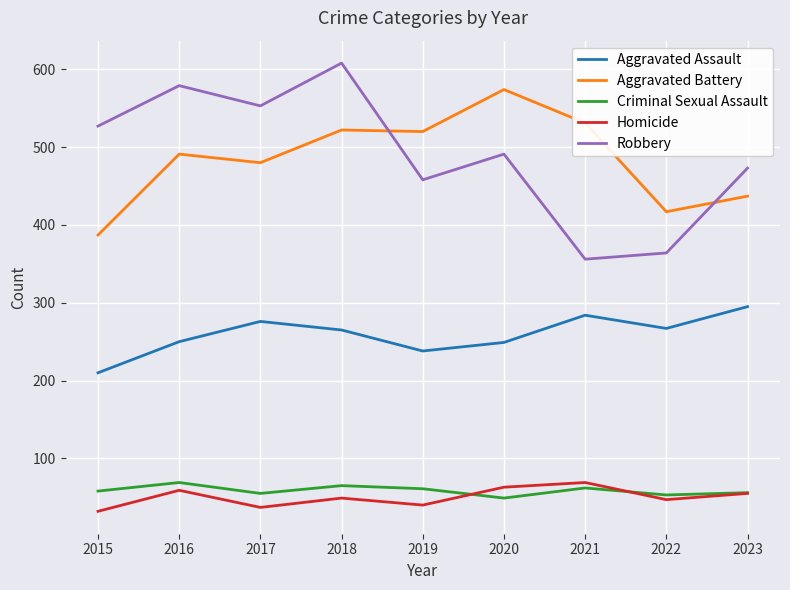

What value does the Homicide series have at 2016?

59